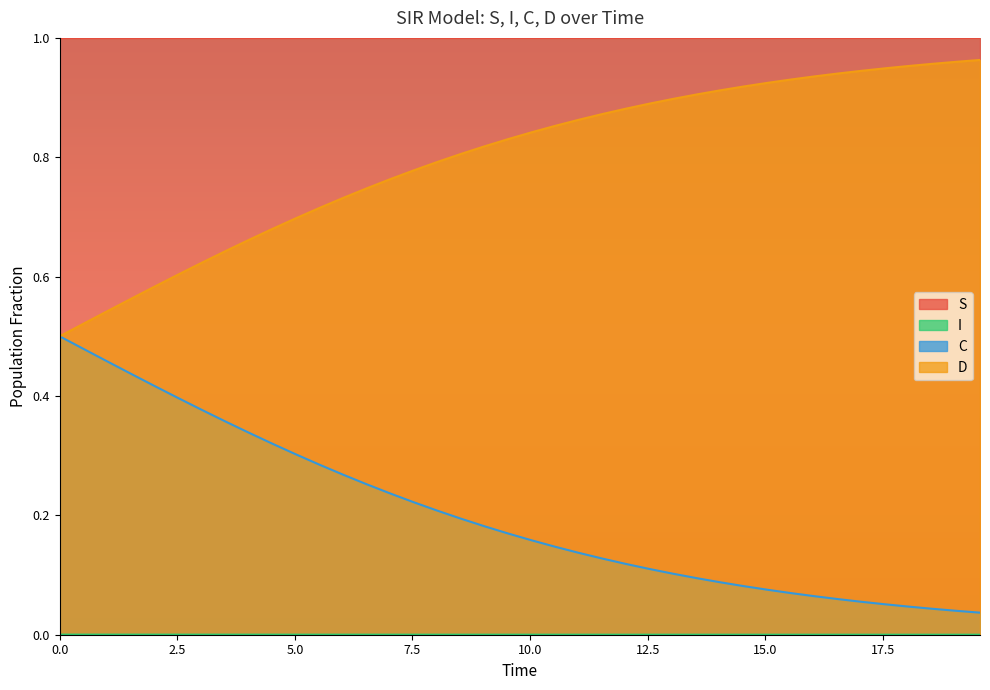

What are all the series names shown in the legend?

S, I, C, D